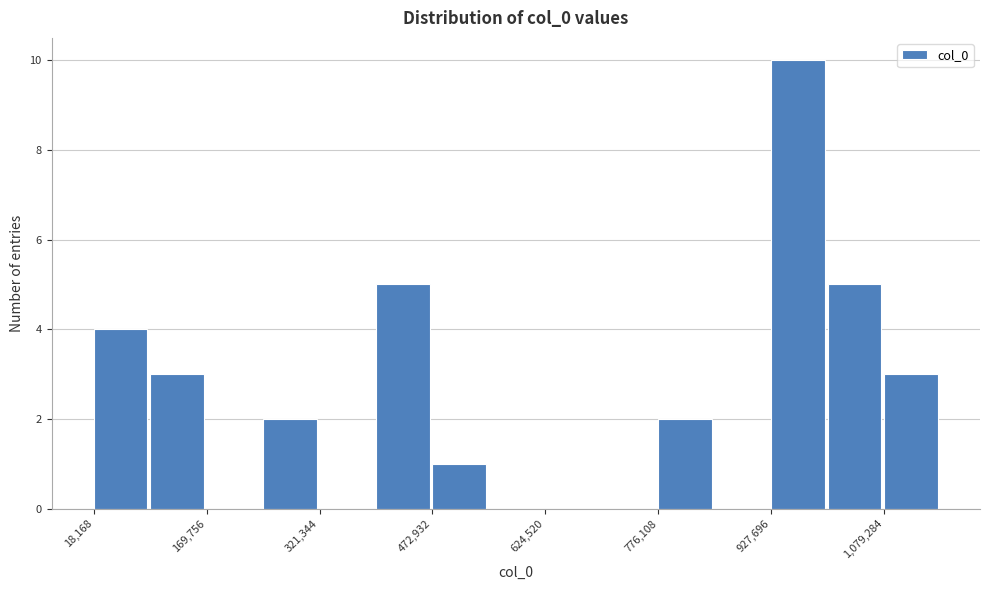

Read against the x-axis, roughly where is the centre of the tallest bar?

960000